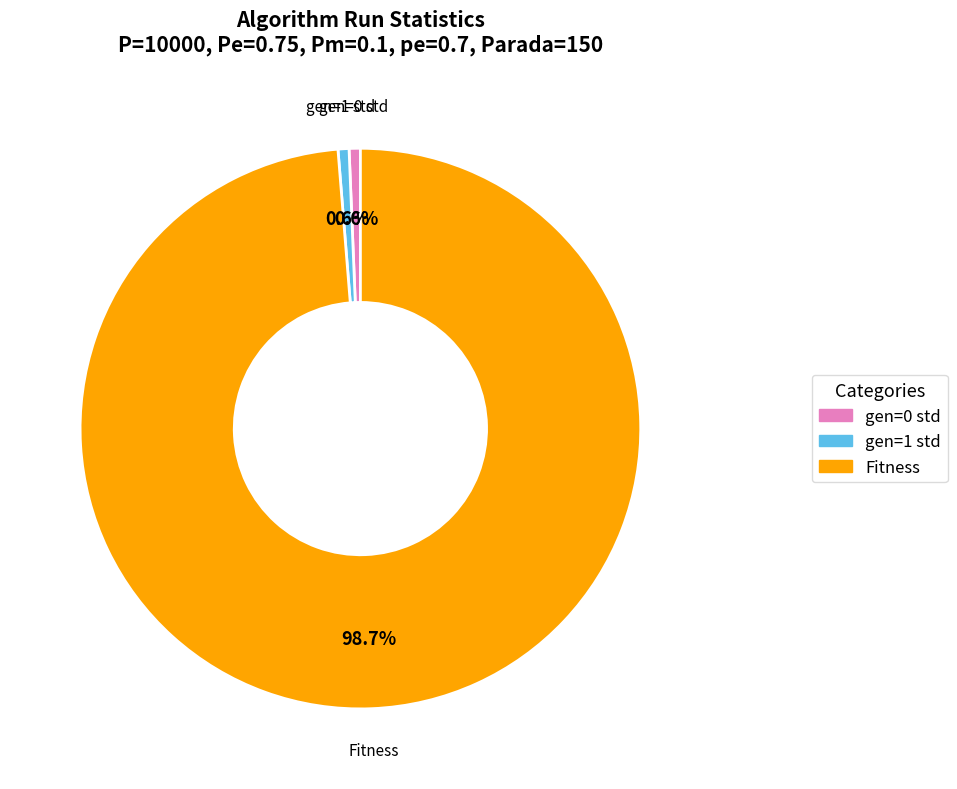

How many slices are in this pie chart?

3